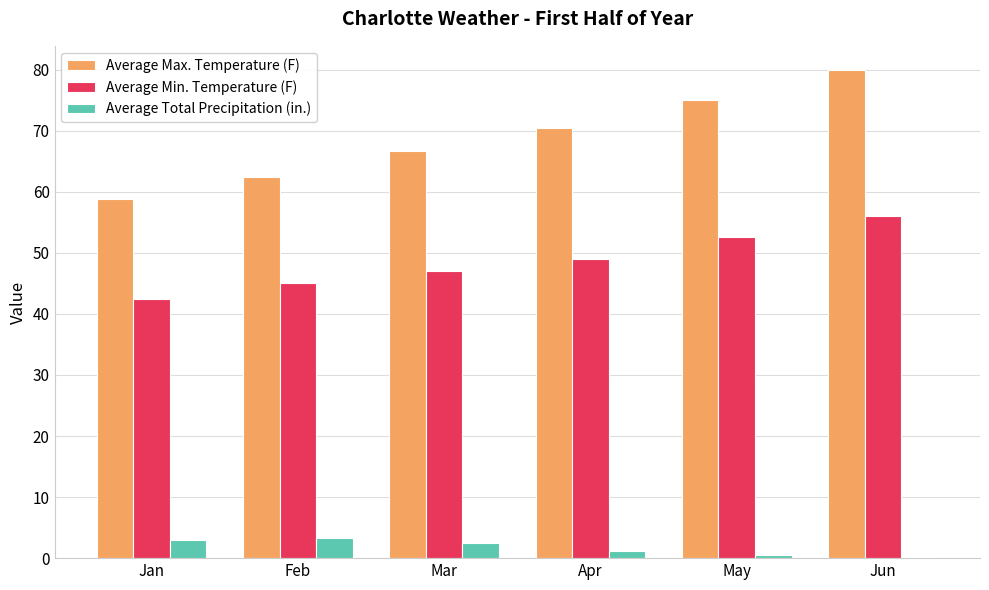

What is the difference between the Average Min. Temperature (F) values at Feb and Jan?

2.6